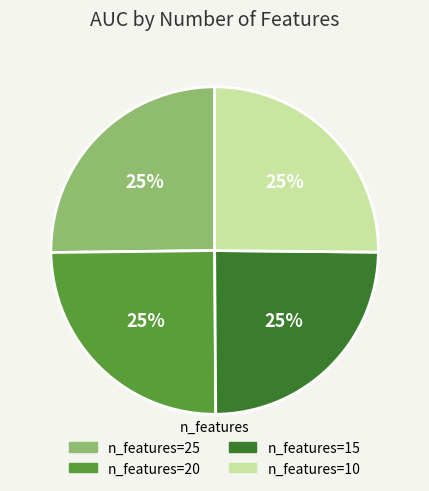

To the nearest percent, what is the average slice percentage?

25%